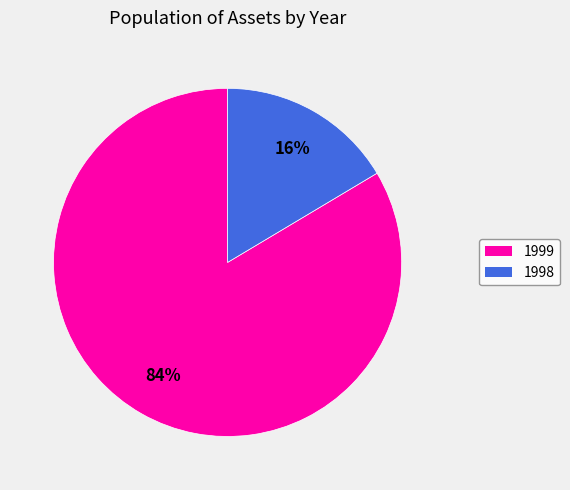

How many slices are in this pie chart?

2